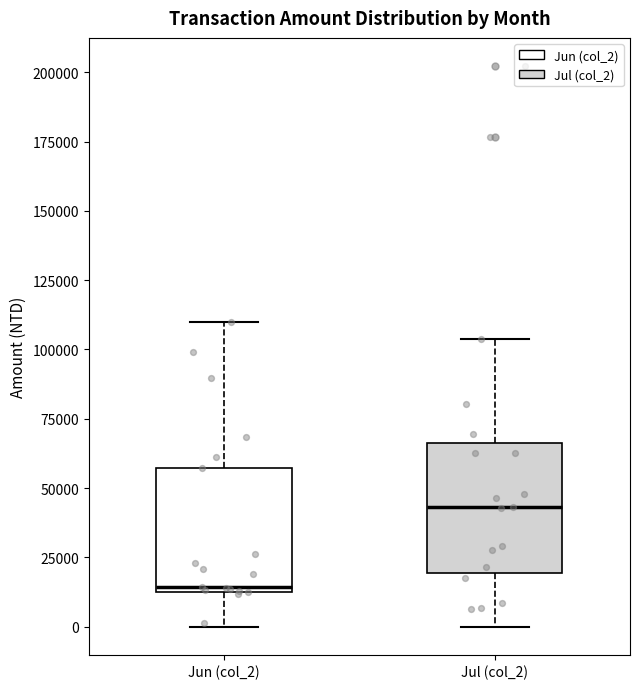

Reading left to right, transcribe this box plot: for each box, give where its median line is, the range the box spans, and where its two whiskers end, as read against the y-axis. The values are not printed on the chart, so give them approximately, as read against the axis.

Jun (col_2): median 15000, box 10000 to 55000, whiskers 0 to 110000
Jul (col_2): median 45000, box 20000 to 65000, whiskers 0 to 105000